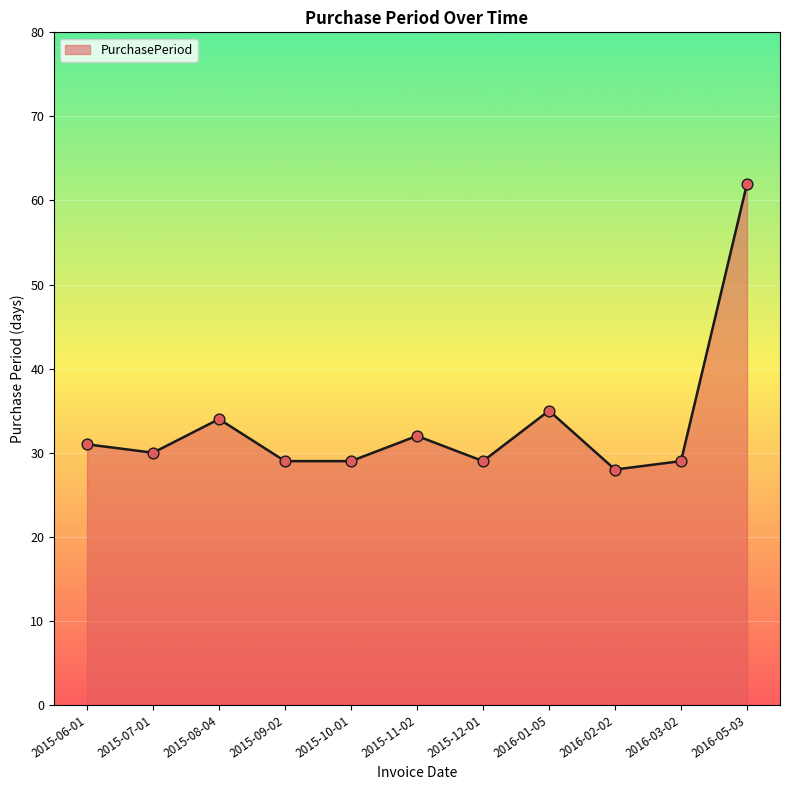

What is the ratio of the value at 2015-09-02 to the value at 2016-03-02?

1.0